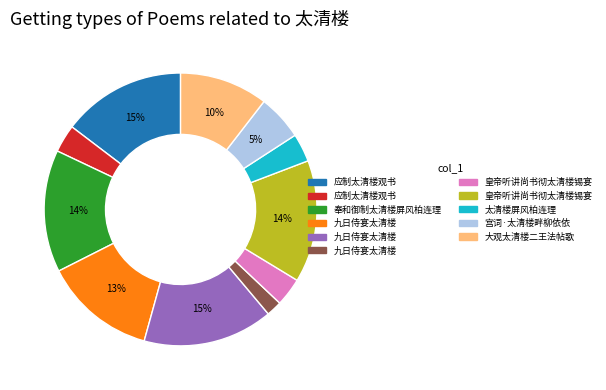

Is there any slice that represents more than half of the pie?

No